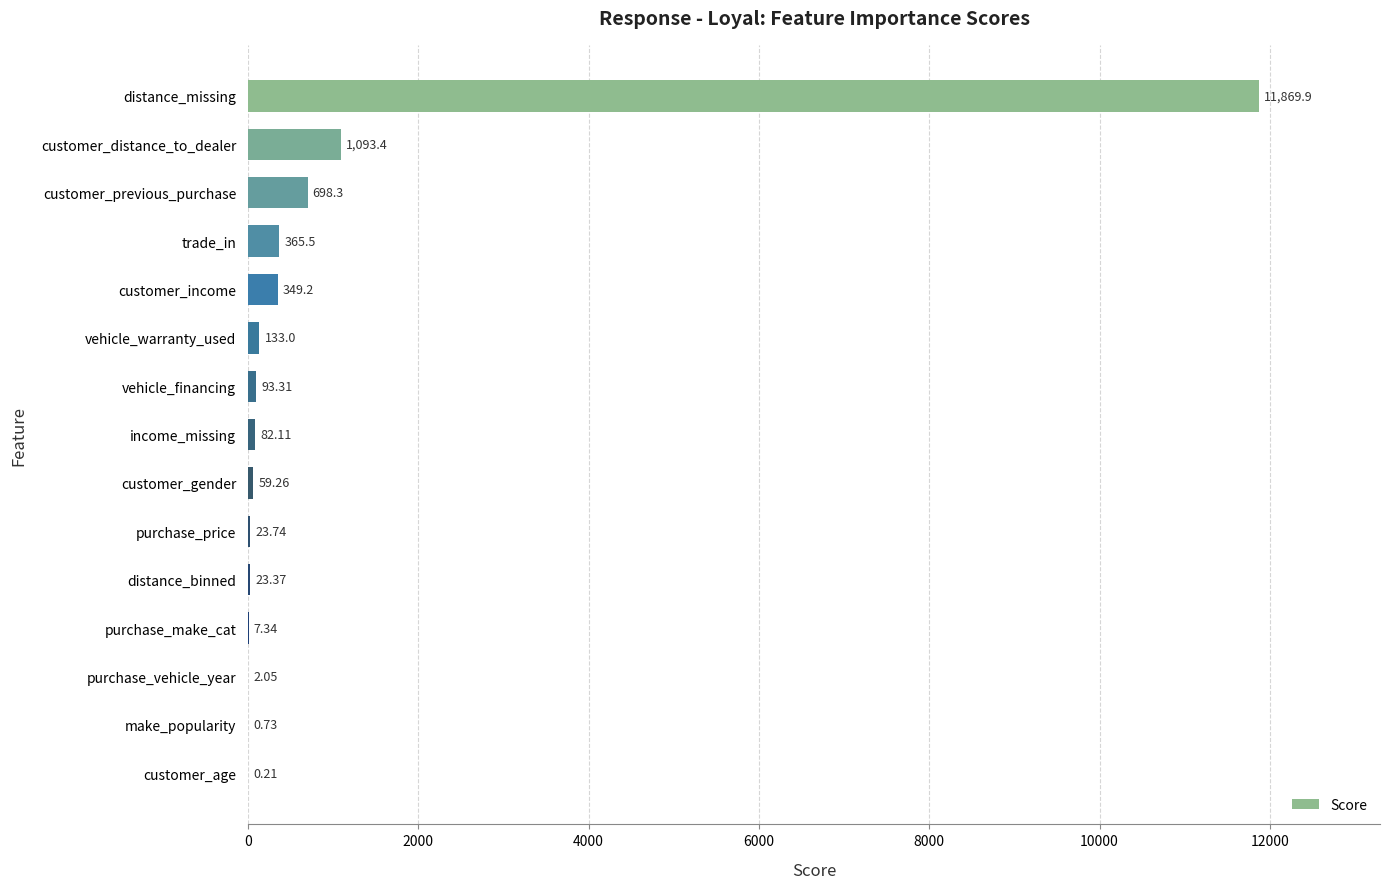

What is the greatest value displayed?

11869.9